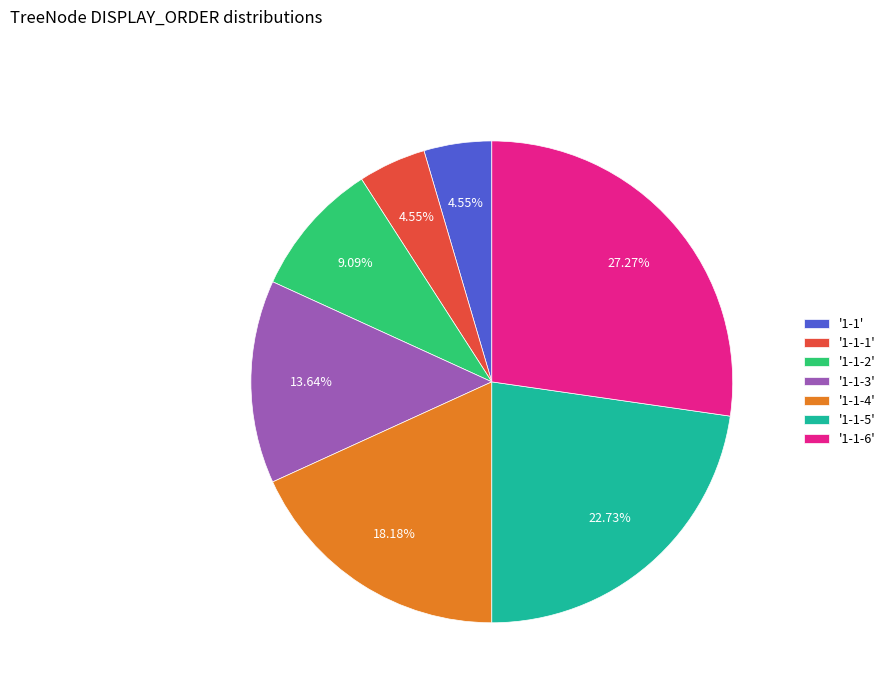

Do '1-1-5' and '1-1-1' together represent more than half of the pie?

No